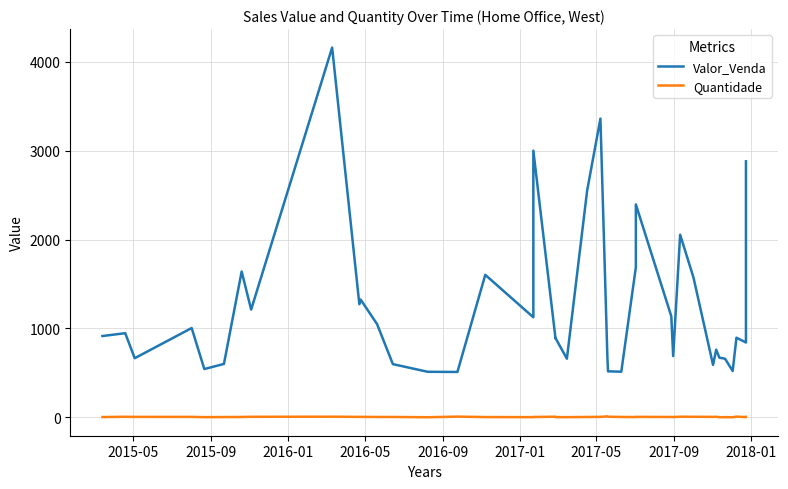

True or false: Quantidade and Valor_Venda cross at least once.

False